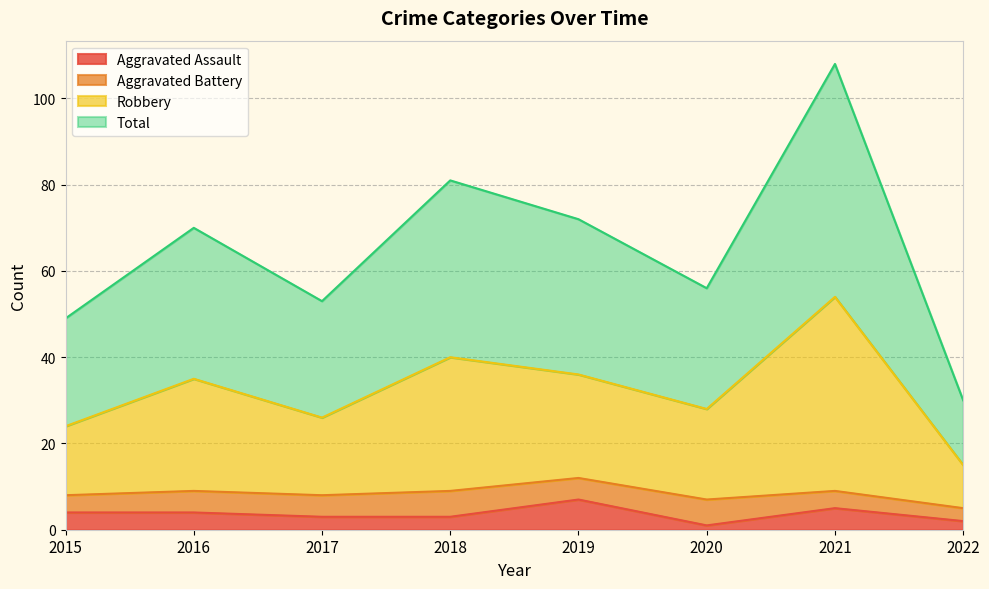

Which category has the highest value in the Aggravated Assault series?

2019